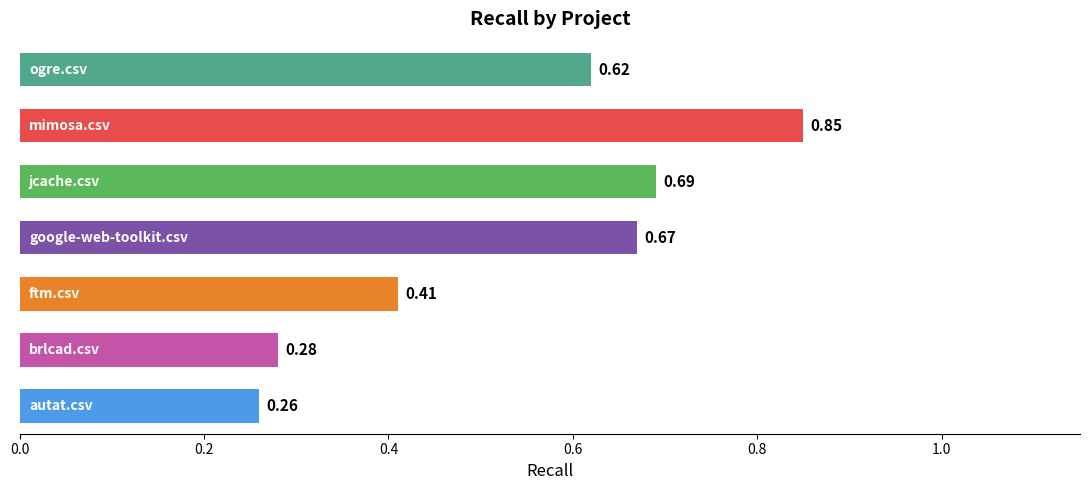

What is the average value?

0.5